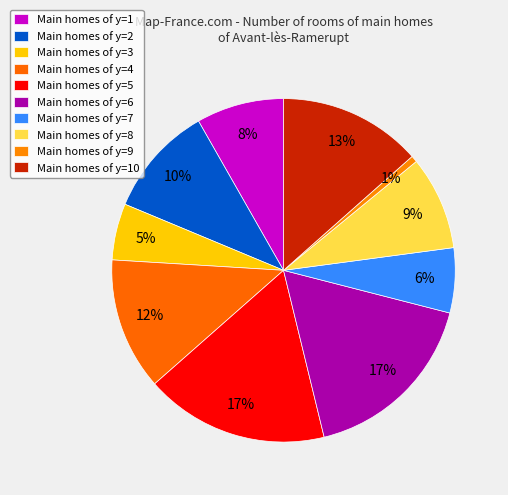

How many slices are in this pie chart?

10